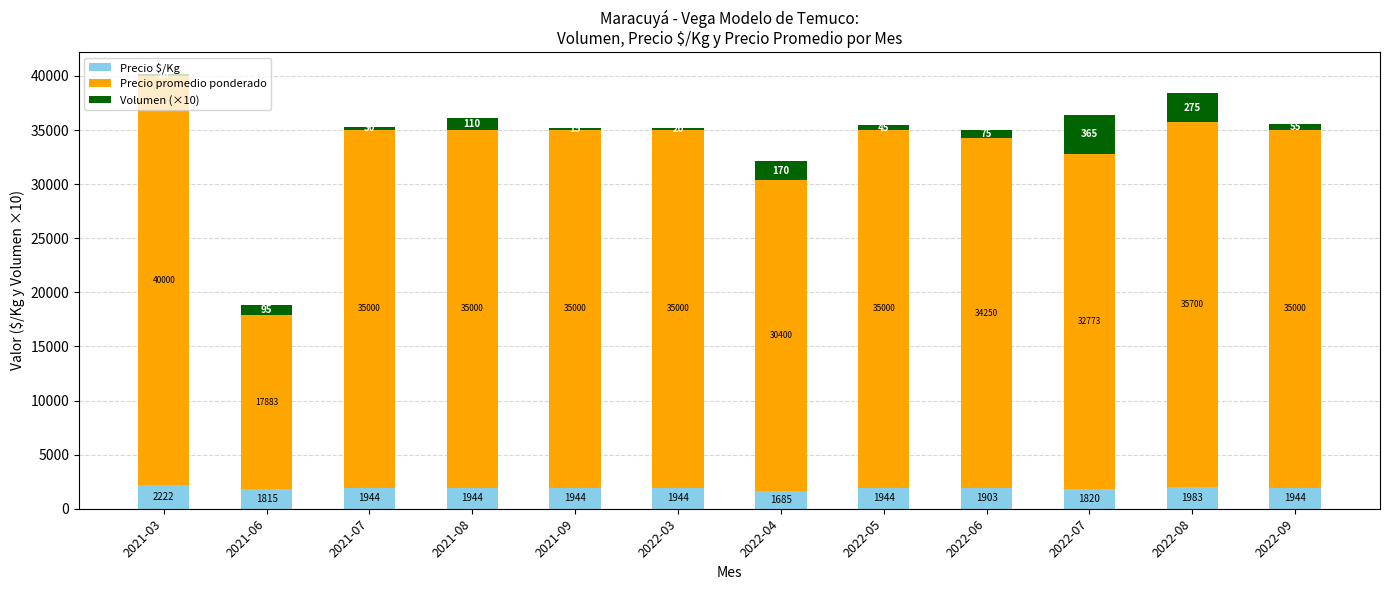

What value does the Precio $/Kg series have at 2022-03, to the nearest 50?

1950